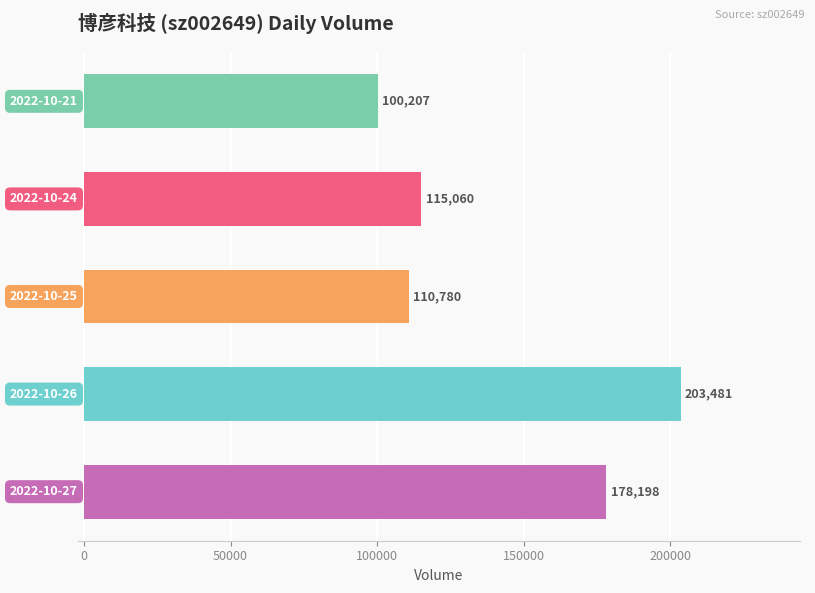

What is the maximum value shown in the chart?

203481